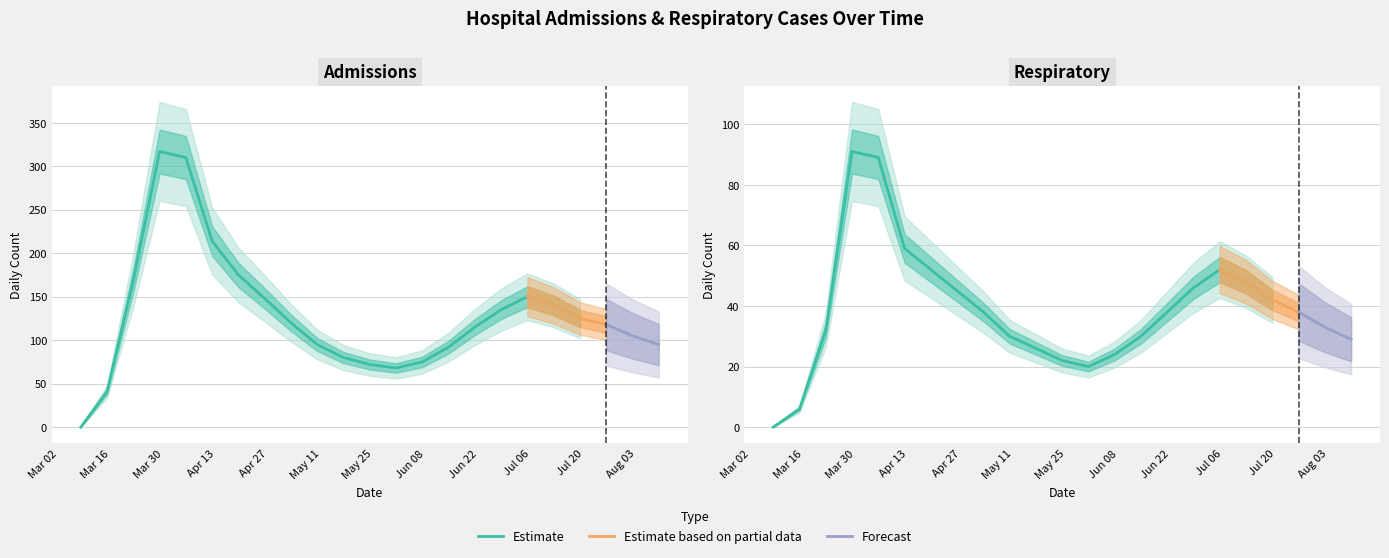

What is the difference between the maximum and minimum values in the respiratory series?

91